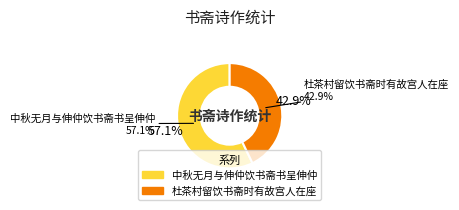

Between 杜茶村留饮书斋时有故宫人在座 and 中秋无月与伸仲饮书斋书呈伸仲, which is larger?

中秋无月与伸仲饮书斋书呈伸仲